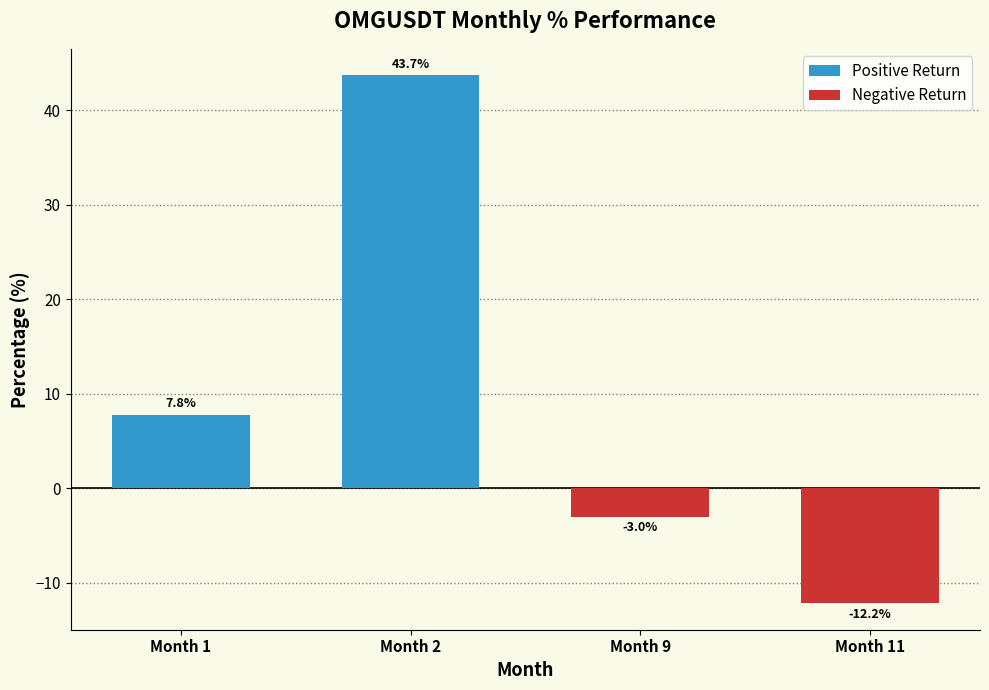

List the series in order of their peak value, lowest first.

Negative Return, Positive Return